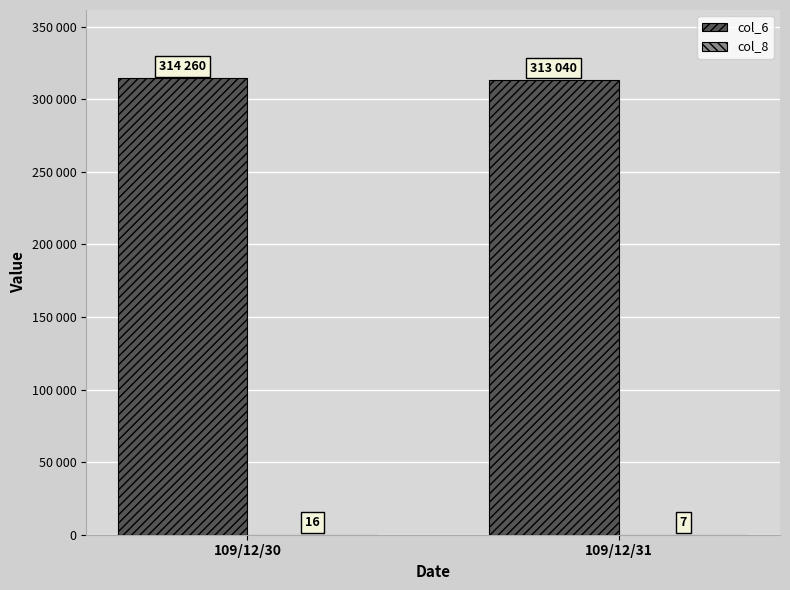

Are the bars grouped side by side (vs. stacked)?

Yes